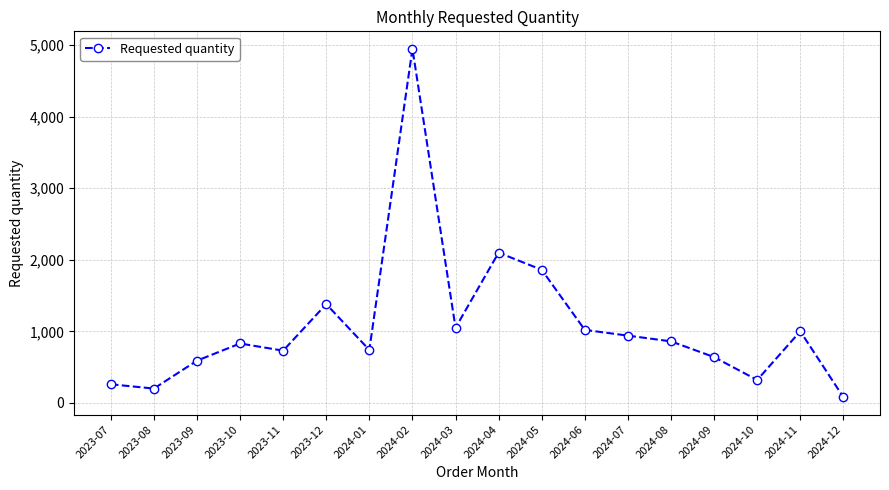

At which category does the chart reach its minimum across all series?

2024-12